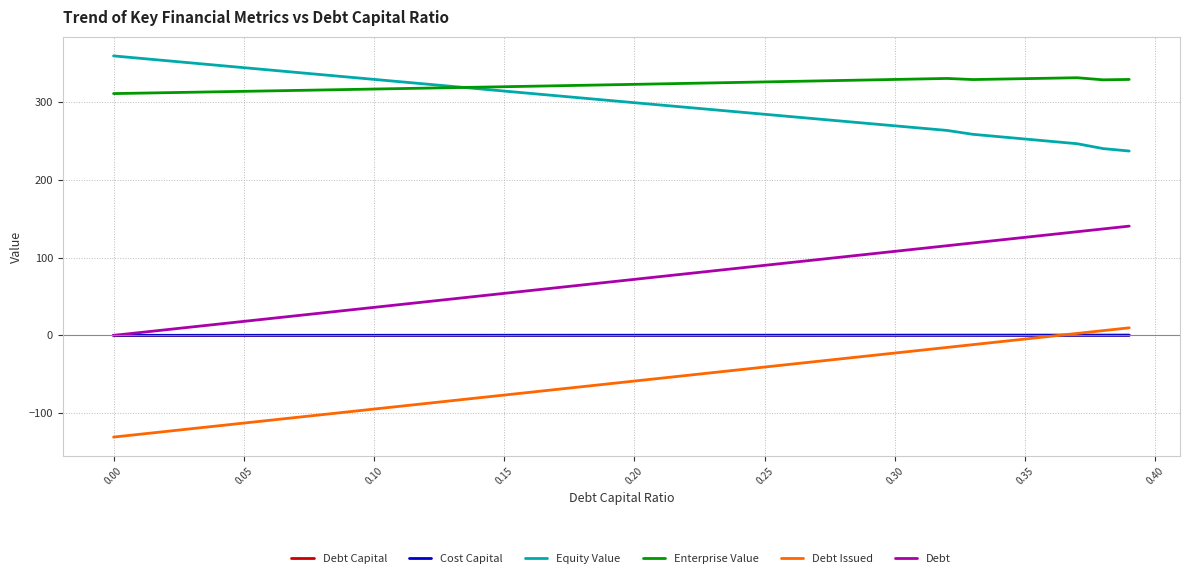

What is the lowest value of the Equity Value series?

237.3